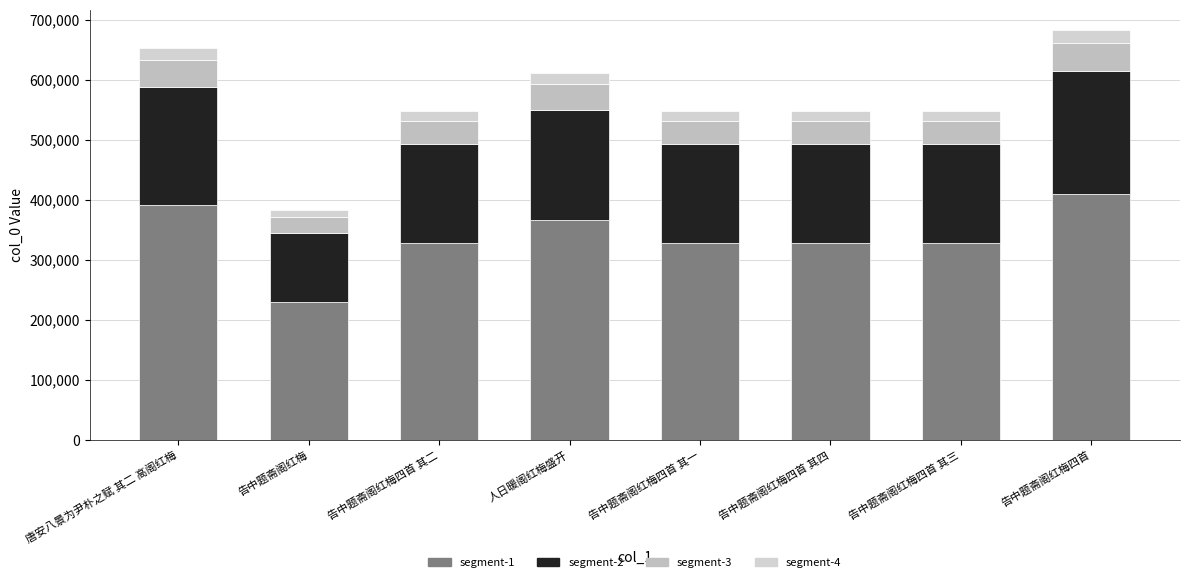

The value of segment-1 at 告中题斋阁红梅四首 其四 is 328838.4. True or false?

True